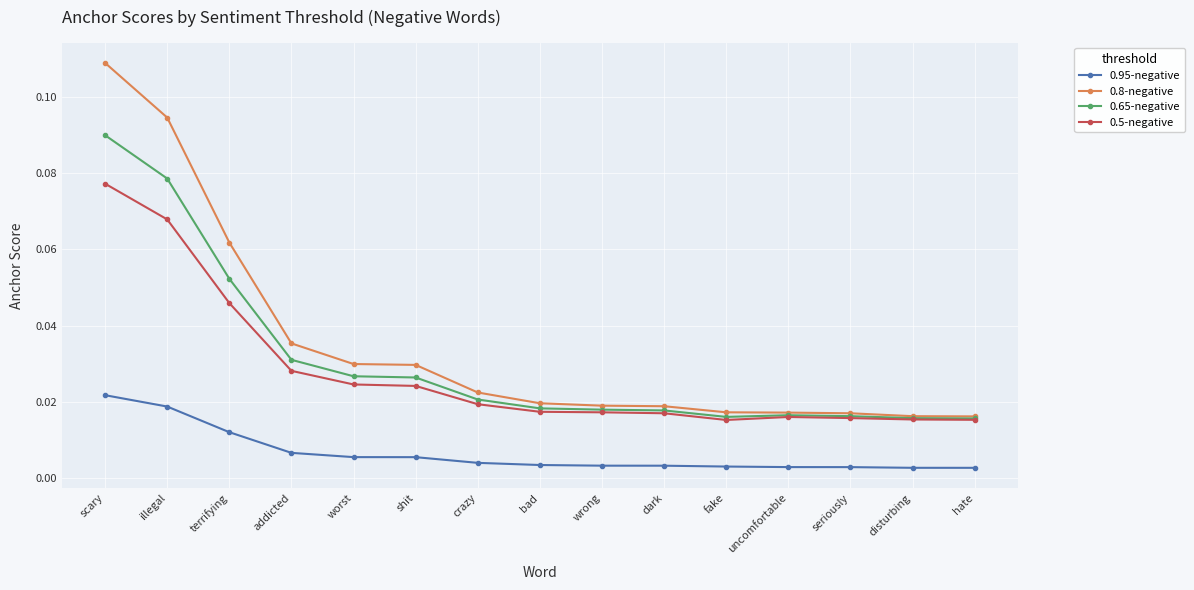

What is the sum of all 0.8-negative values?

0.5